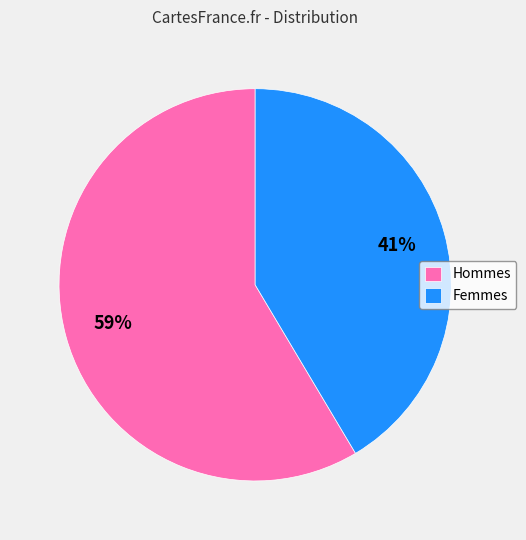

To the nearest percent, what percentage of the pie is Hommes?

59%